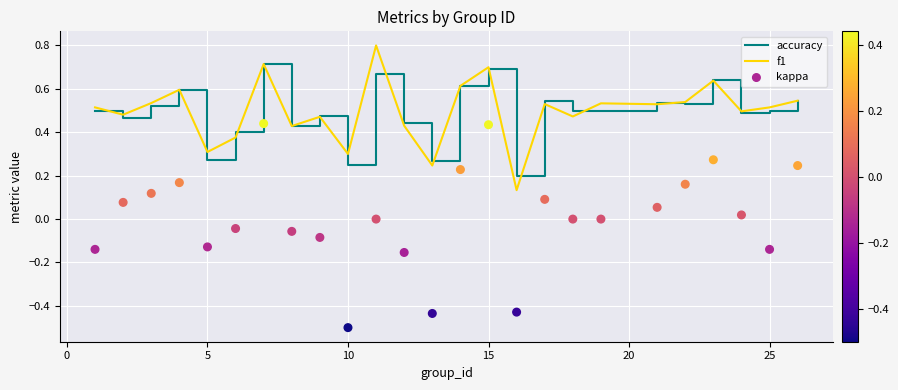

Which series reaches the maximum Y coordinate?

f1